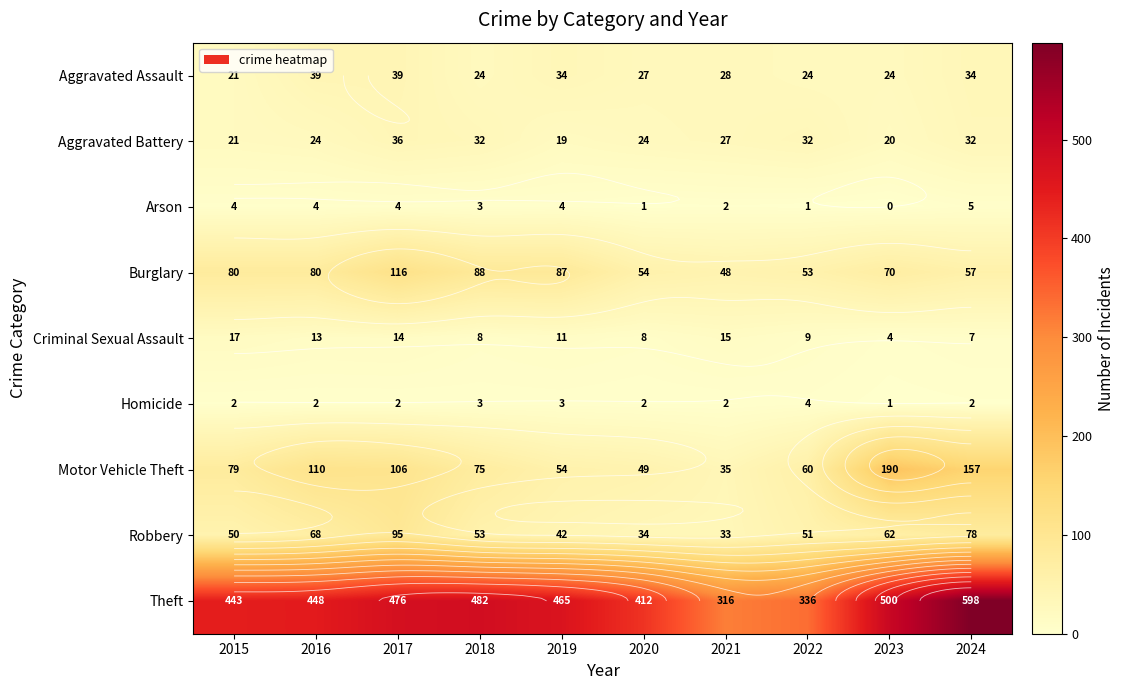

The Burglary series shows 80 at 2016. True or false?

True